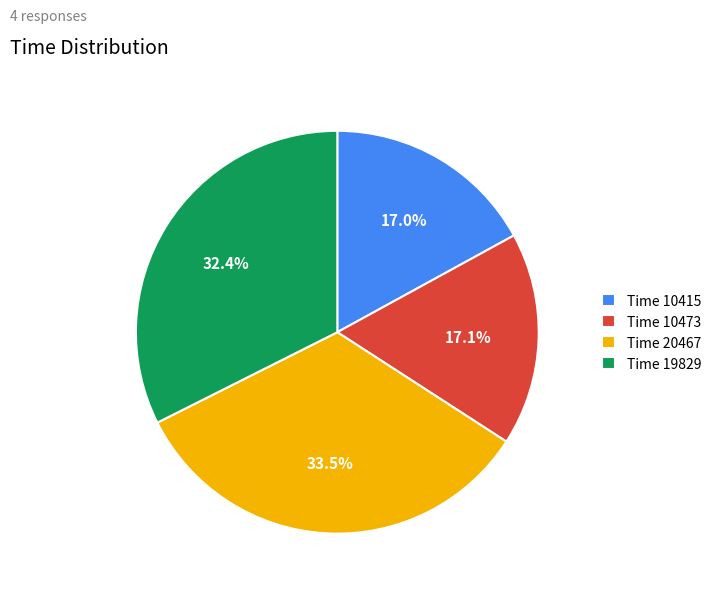

What is the ratio of the value at Time 10415 to the value at Time 19829?

0.5